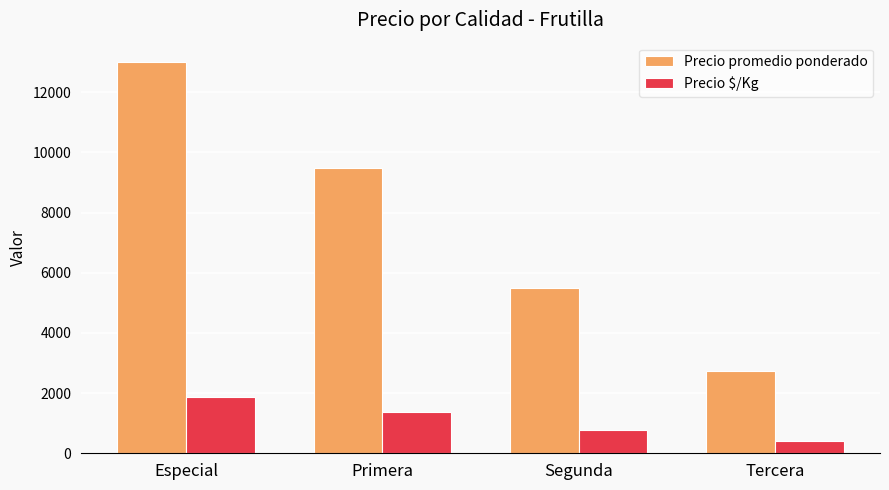

Reading left to right, what are all the values shown in this chart?

Precio promedio ponderado: Especial=13000	Primera=9500	Segunda=5500	Tercera=2750
Precio $/Kg: Especial=1857	Primera=1357	Segunda=786	Tercera=393